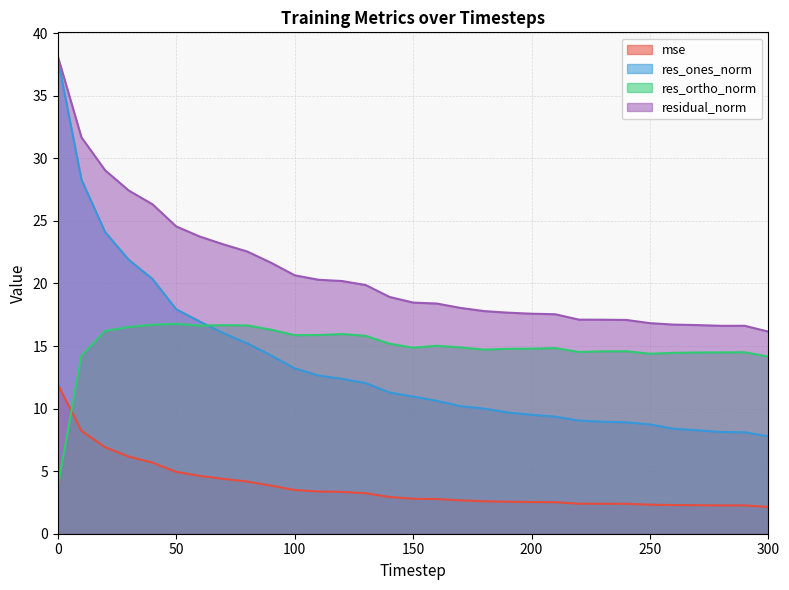

True or false: res_ones_norm has a value of 8.4 at 260.

True